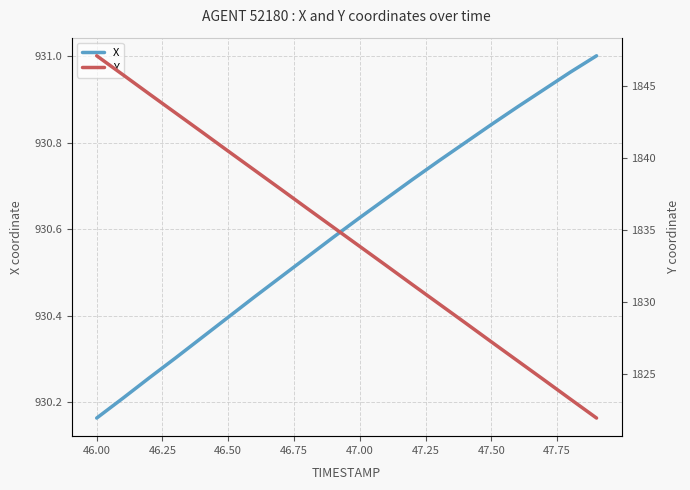

At which label is X closest to 930?

46.00